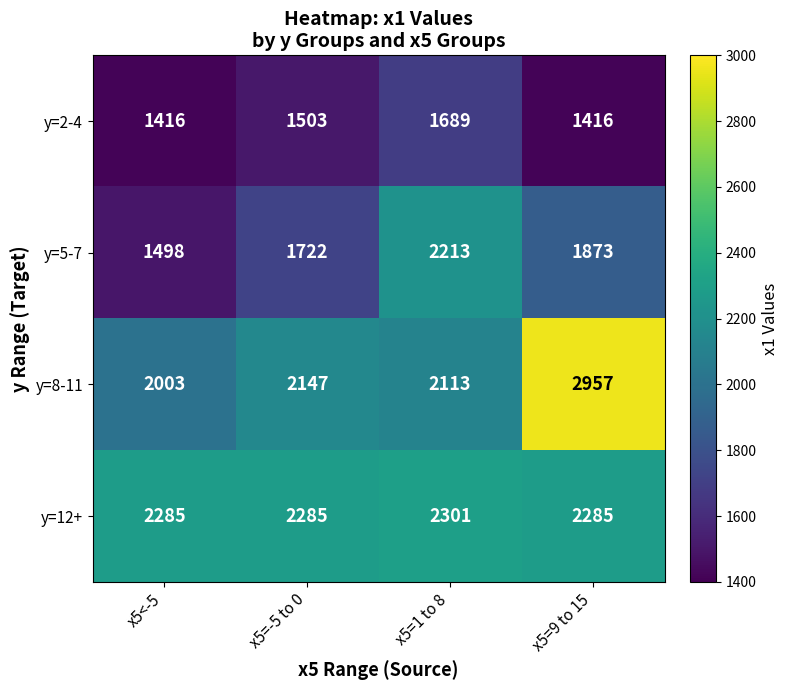

Which series has the largest range (max minus min)?

y=8-11